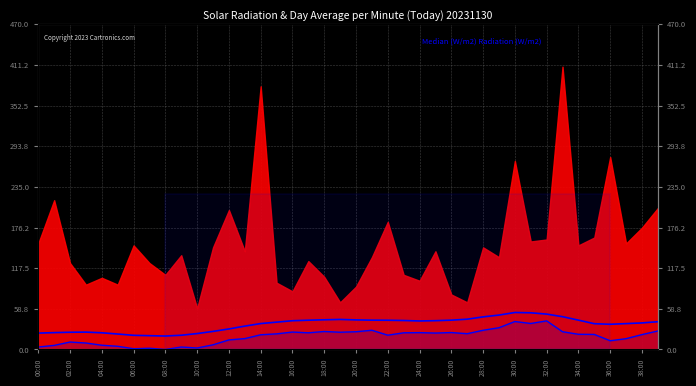

What is the minimum value shown in the chart?

0.1